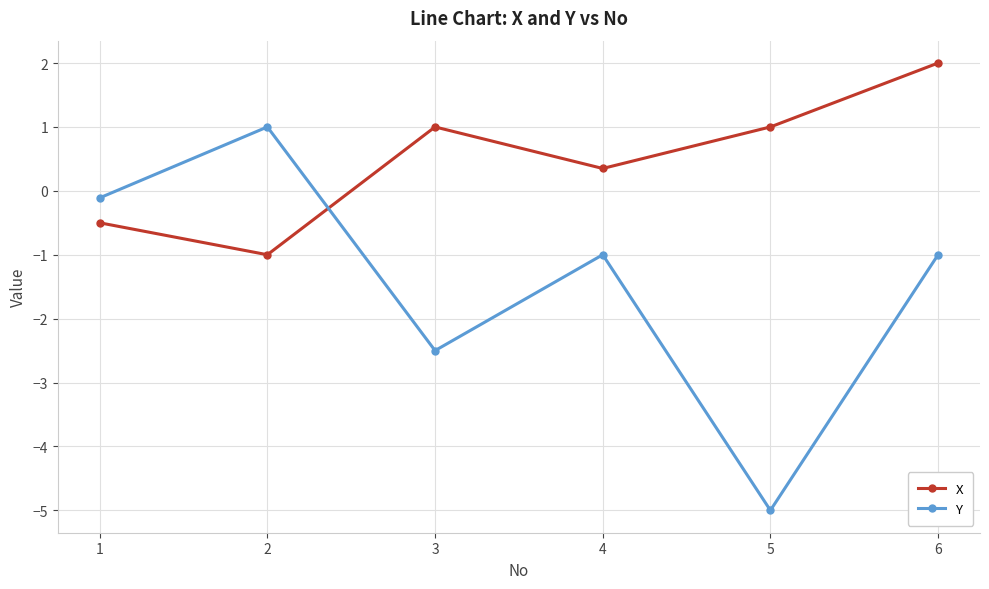

List the series in order of their overall mean, lowest first.

Y, X